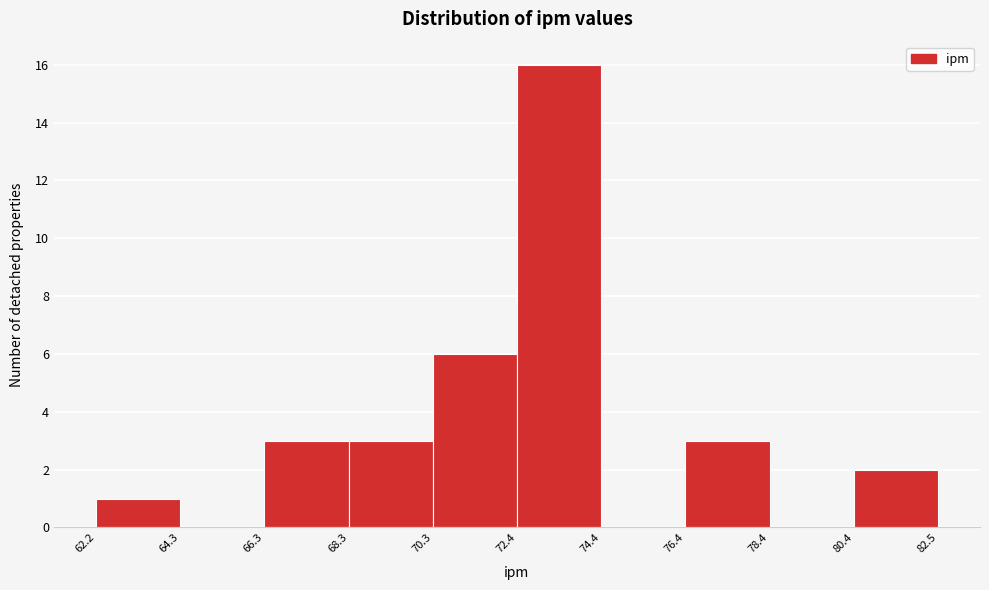

How tall is the bar that spans 68.3 to 70.3 on the x-axis? The values are not printed on the chart, so give them approximately, as read against the axis.

3